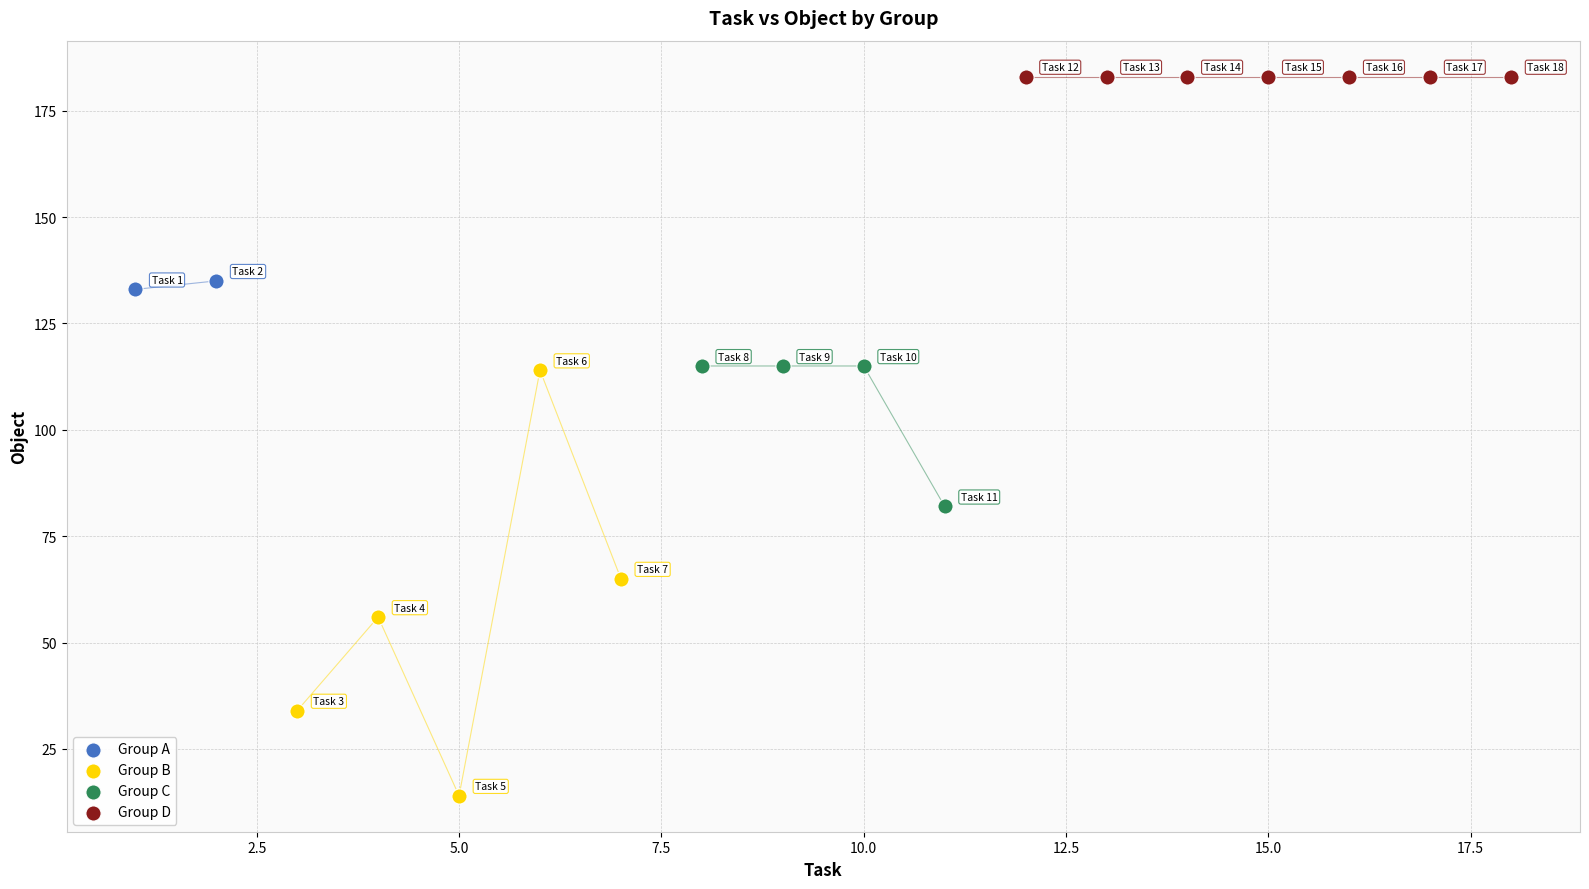

What are all the series names shown in the legend?

Group A, Group B, Group C, Group D